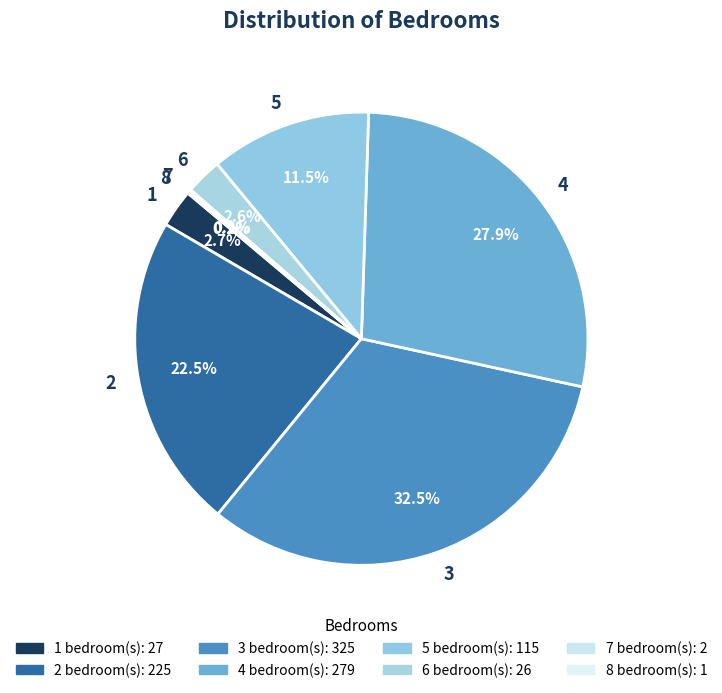

What is the ratio of the value at 1 to the value at 6?

1.0